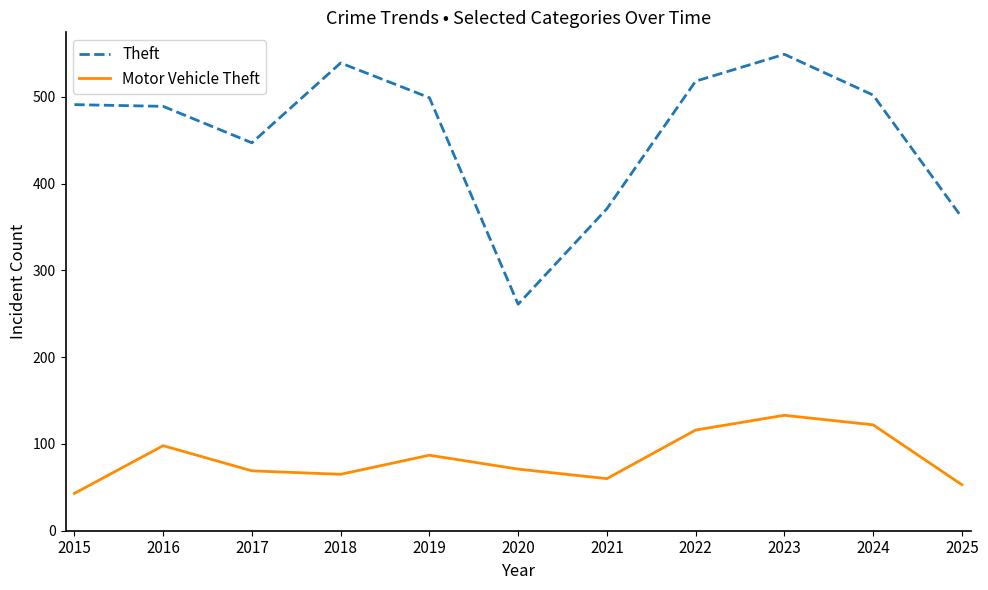

Which label corresponds to the largest value in the chart?

2023